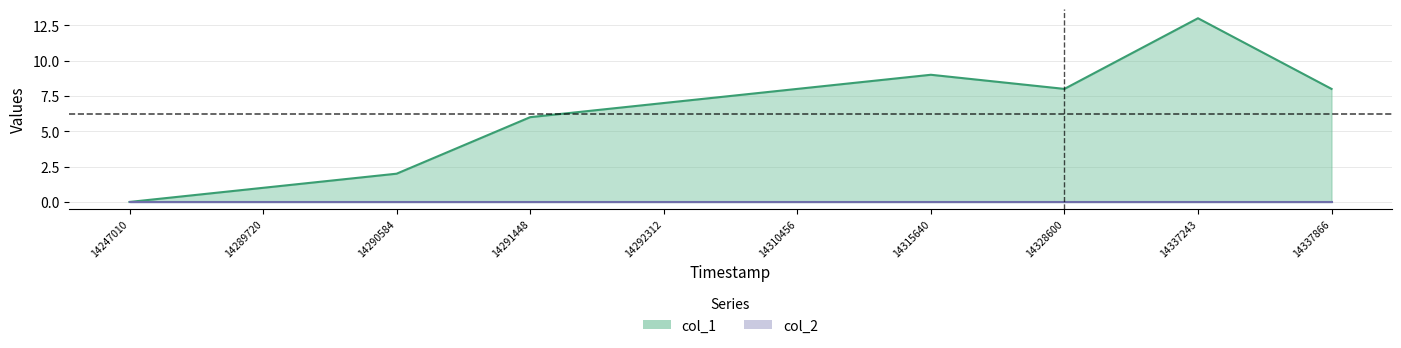

Which has a higher value, 14337243 or 14292312?

14337243